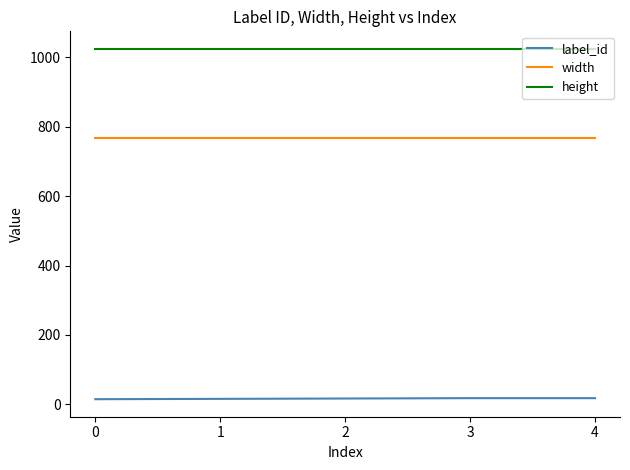

List the series in order of their overall mean, lowest first.

label_id, width, height